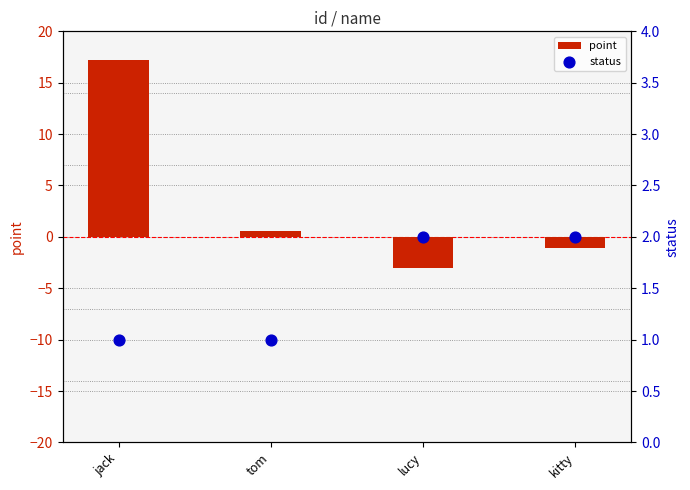

What are all the series names shown in the legend?

point, status